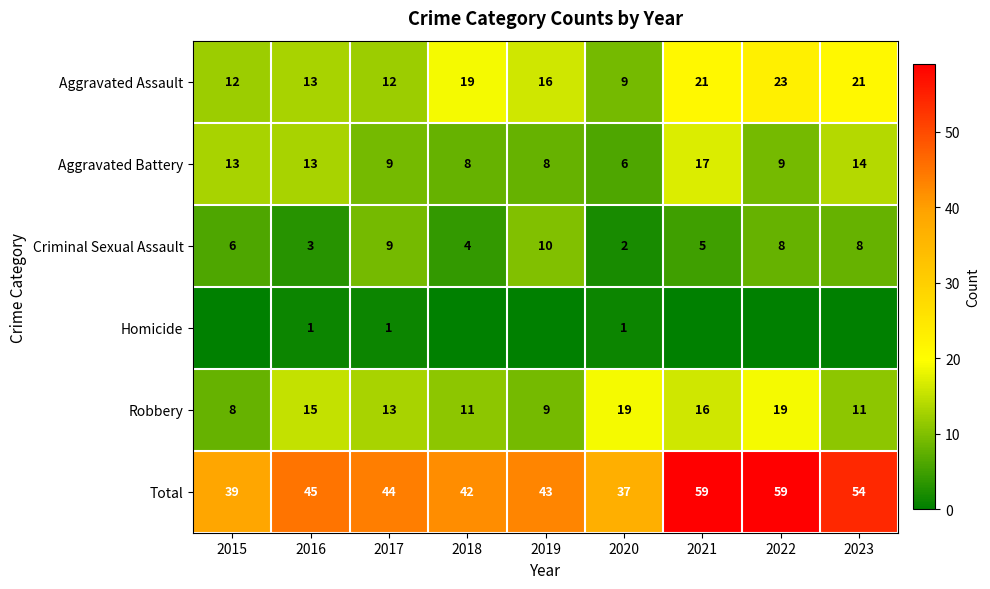

Is the value of Criminal Sexual Assault at 2021 greater than the value of Aggravated Battery at 2015?

No